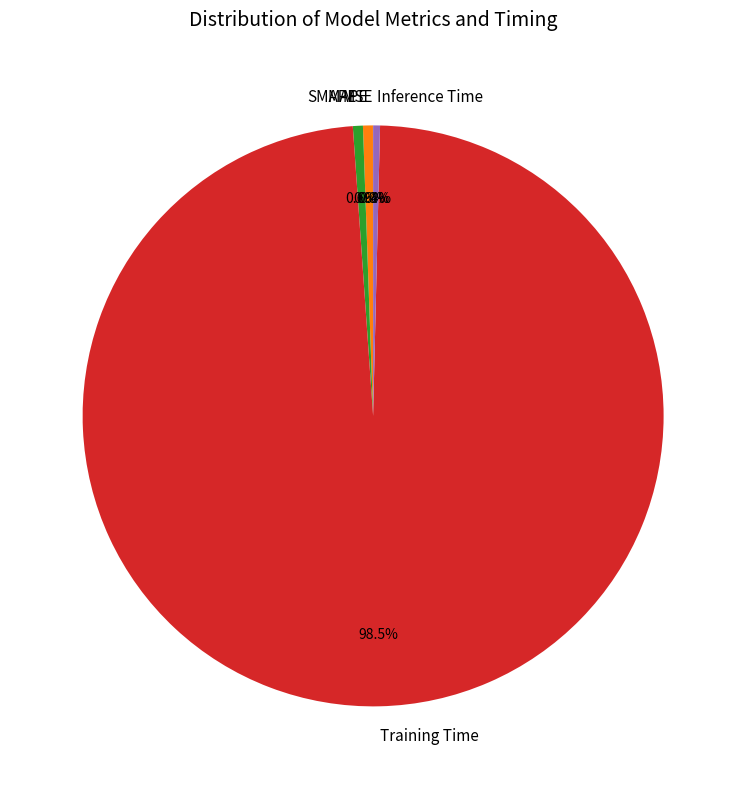

What is the largest slice in the pie chart?

Training Time